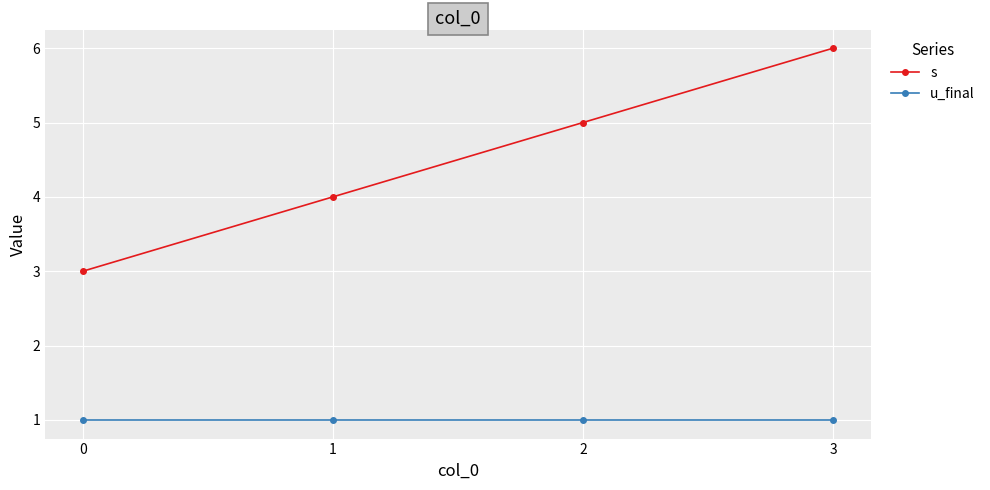

True or false: s has more than 2 interior local peaks.

False